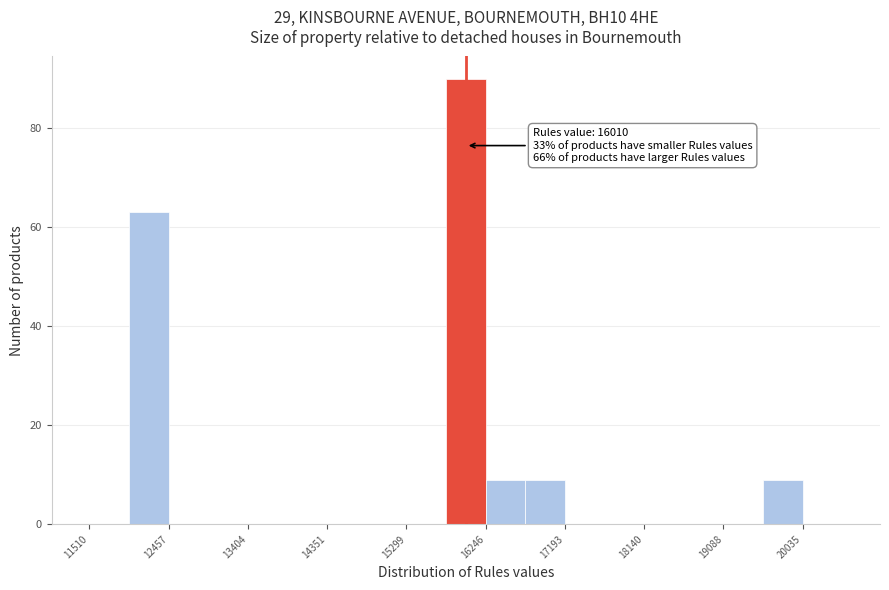

Which range on the x-axis has the tallest bar?

15800 to 16200